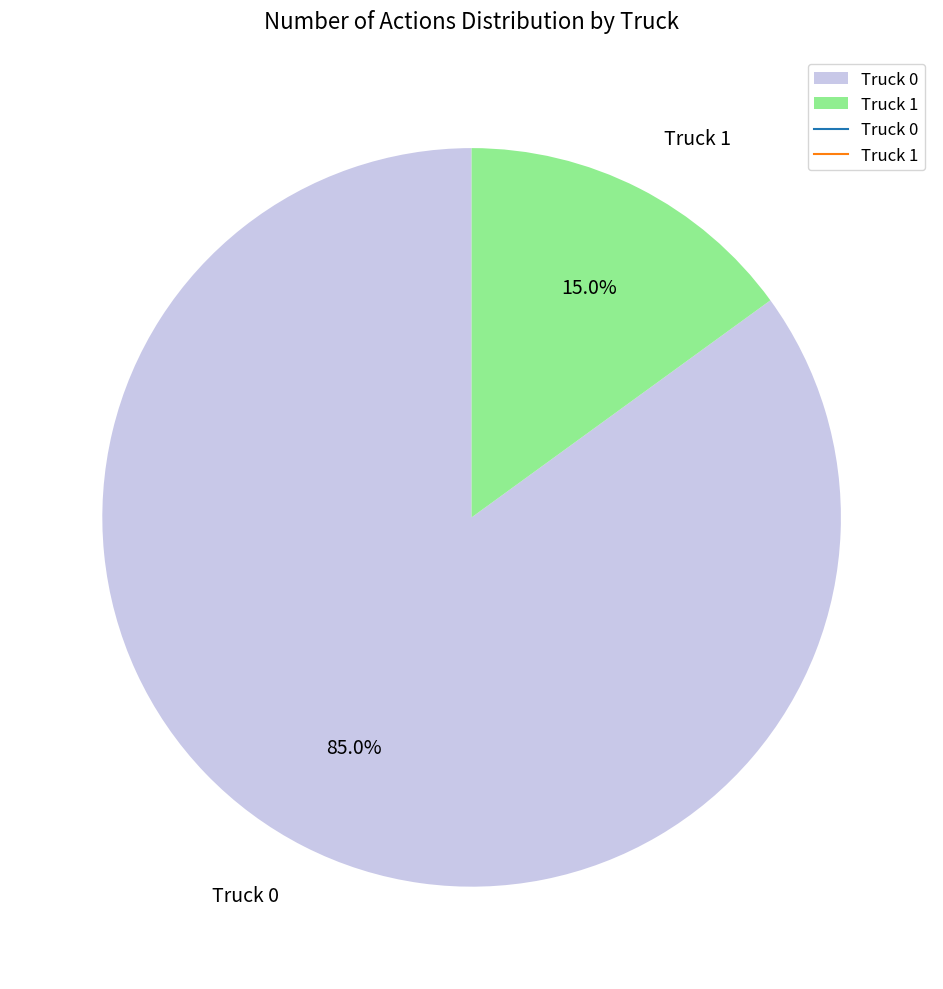

Which category has the smallest portion of the pie?

Truck 1